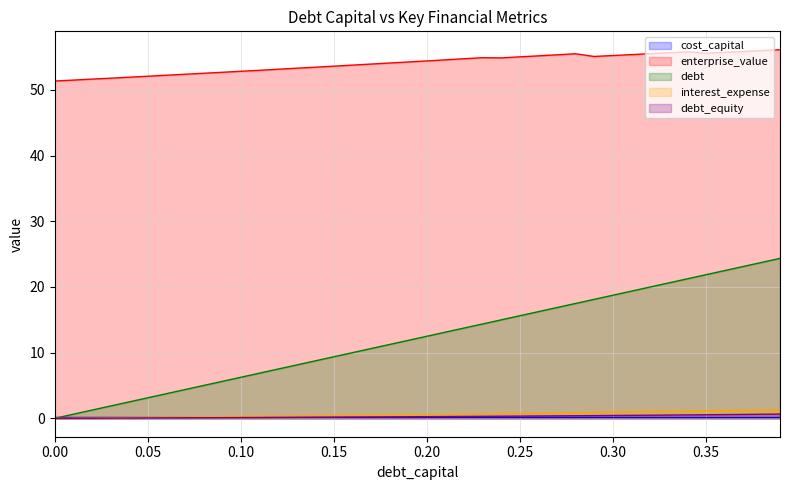

How many lines are shown in the chart?

5